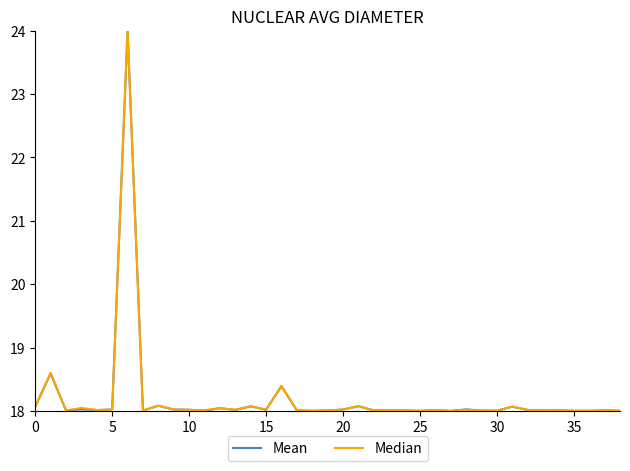

What is the difference between the maximum and minimum values in the Median series?

6.0